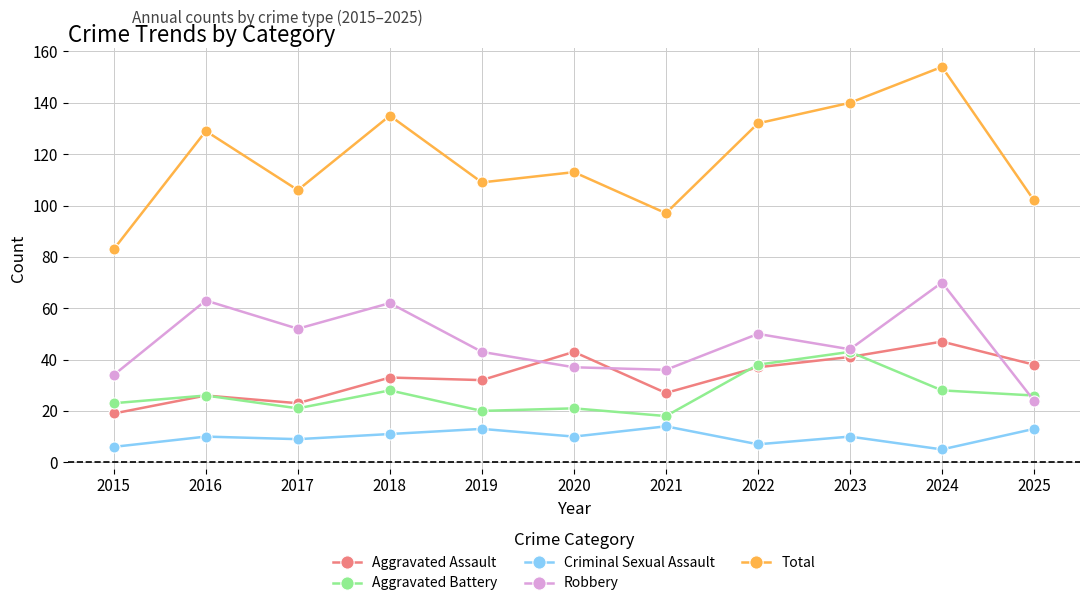

What is the value of the Aggravated Assault point at the 7th from the left?

27